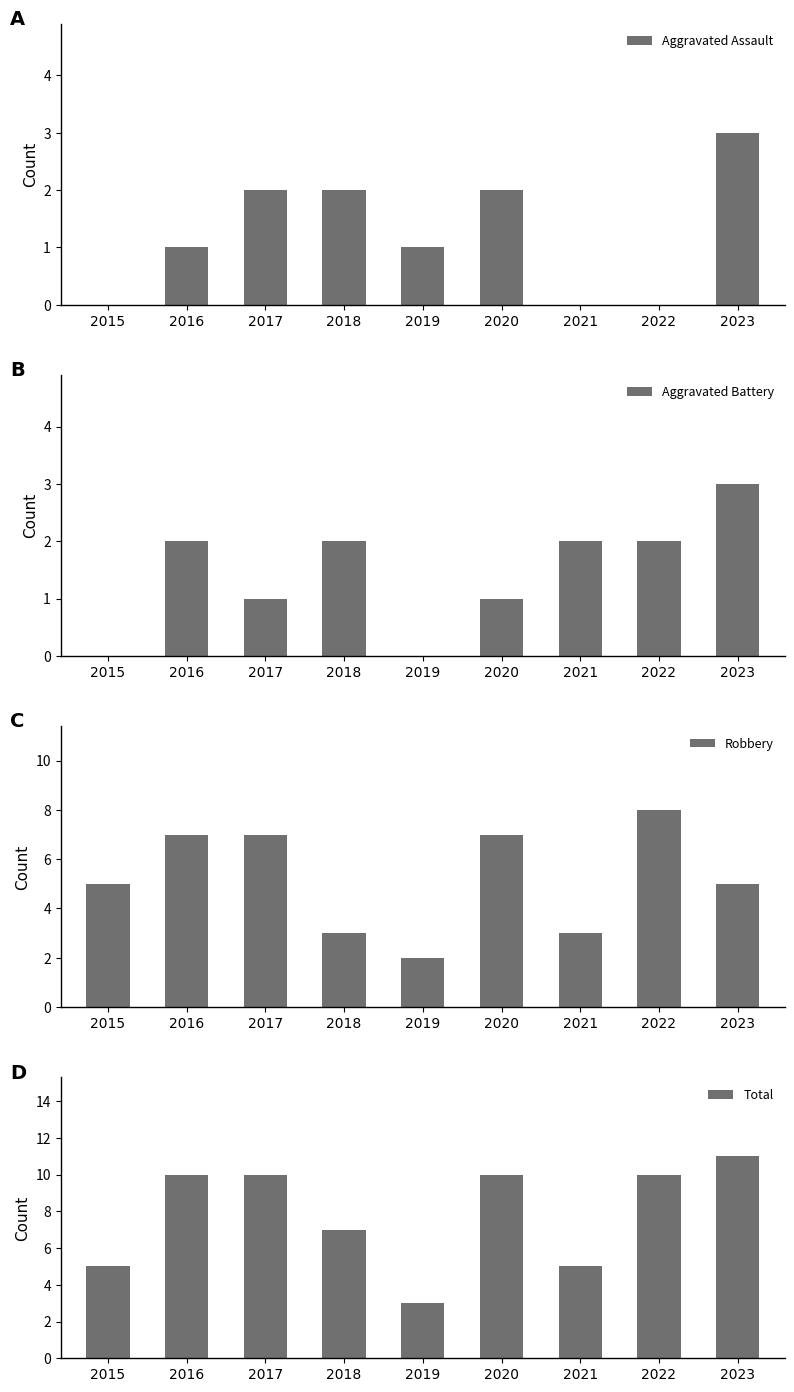

At which label does Robbery first exceed 5?

2016